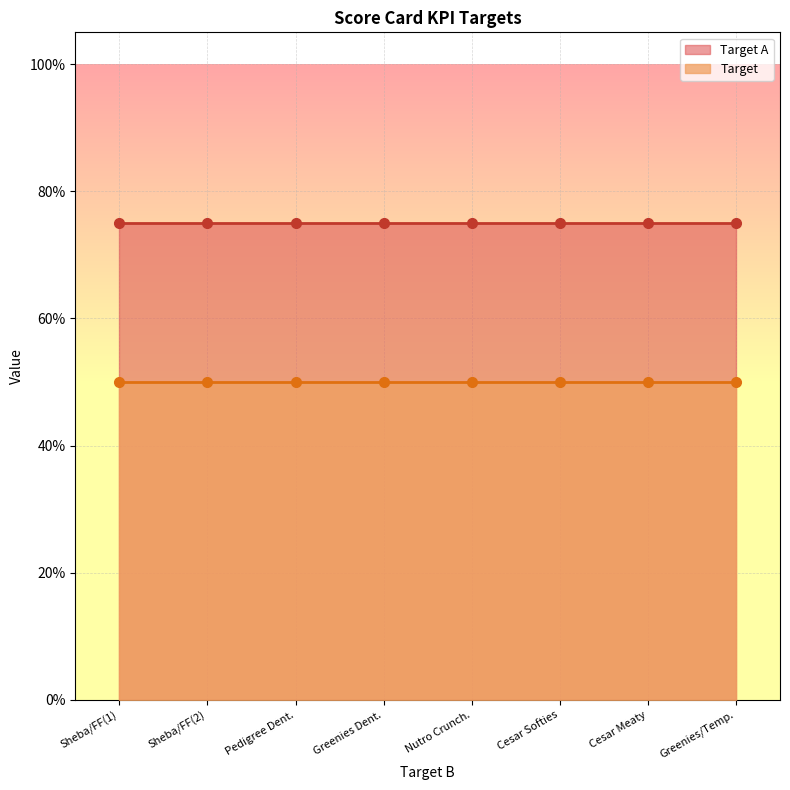

True or false: Target has more than 2 interior local peaks.

False